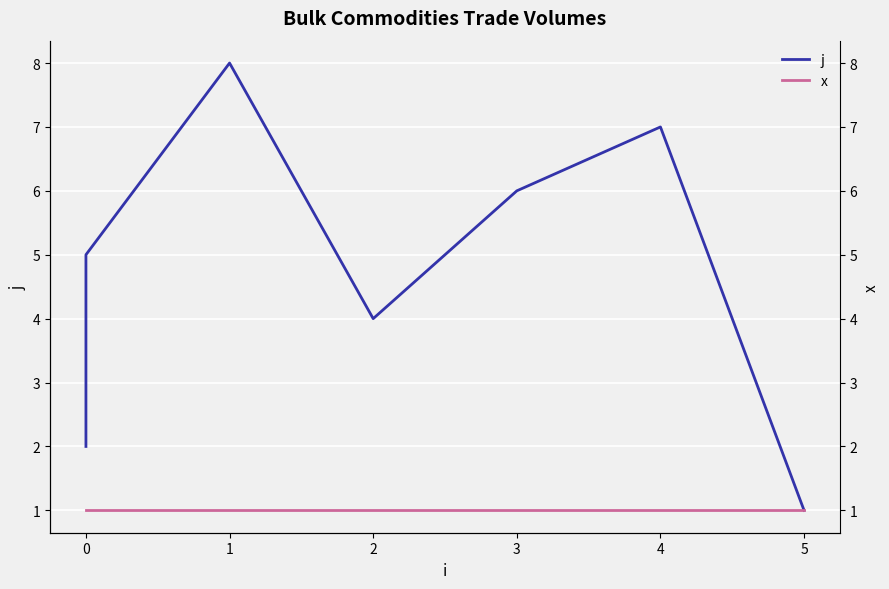

True or false: x has more than 1 interior local peaks.

False